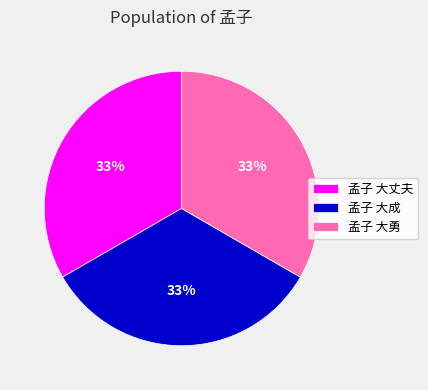

Do 孟子 大成 and 孟子 大丈夫 together represent more than half of the pie?

Yes